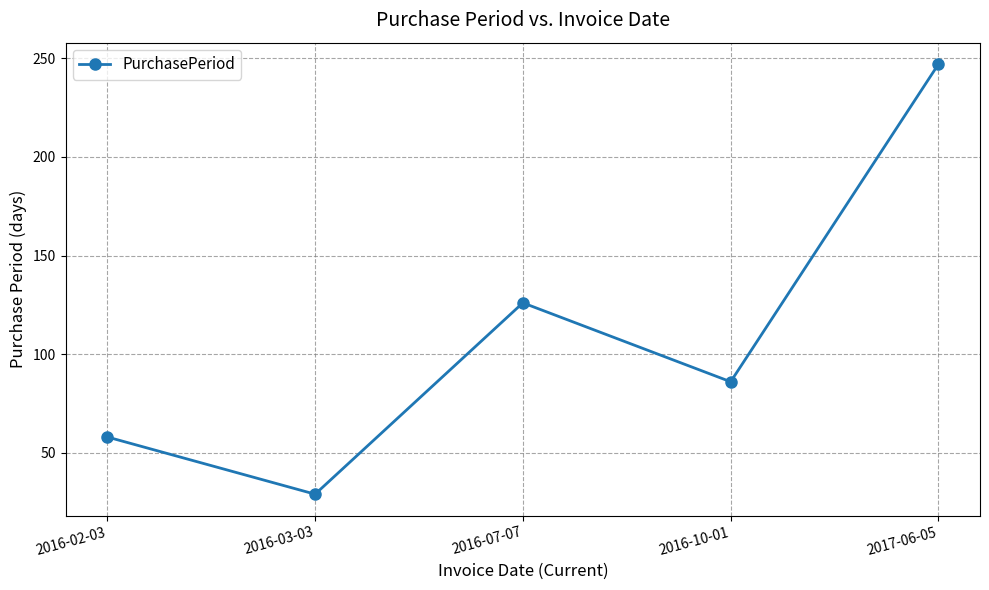

How many series are shown in this chart?

1